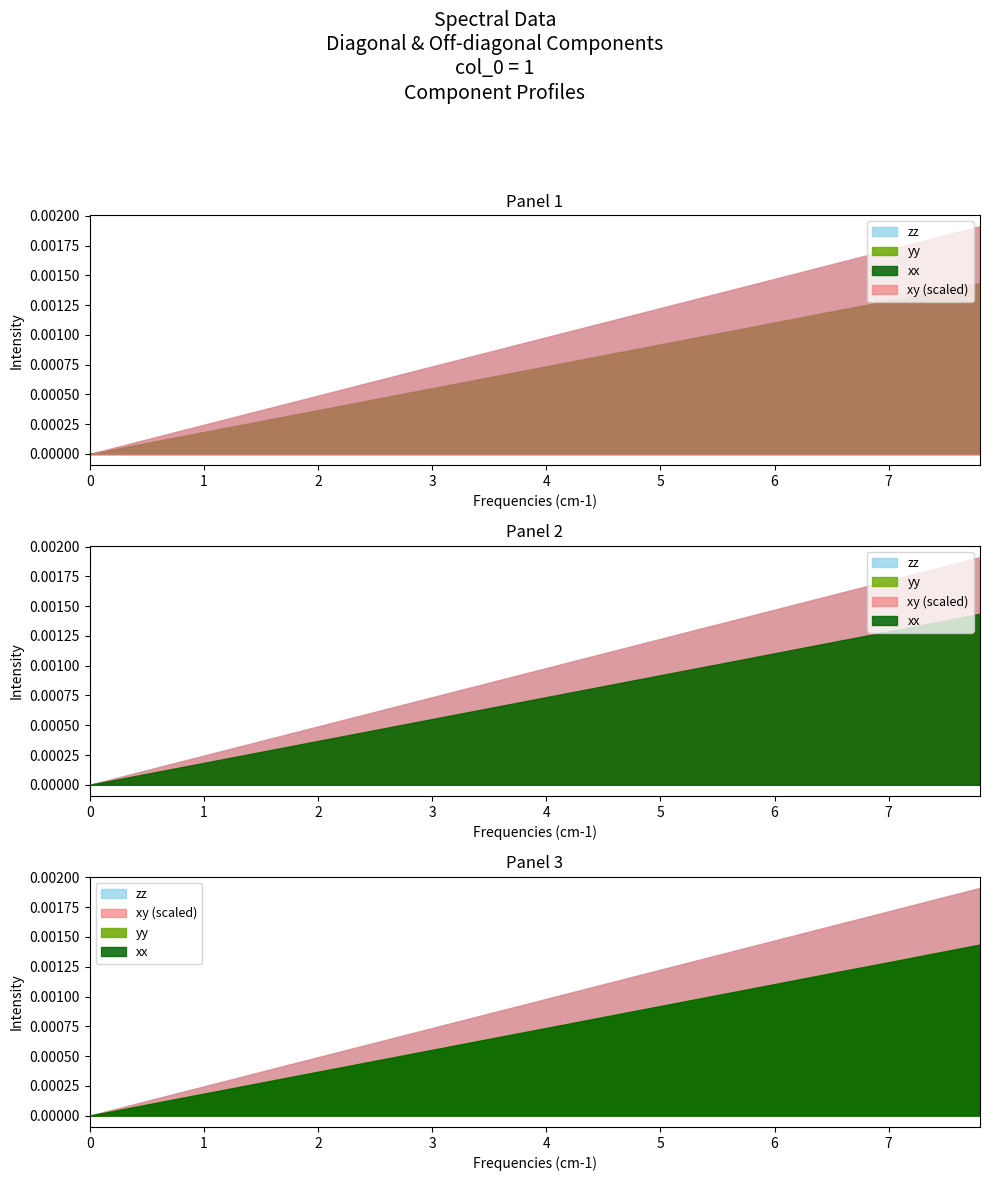

True or false: yy and xy cross at least once.

False